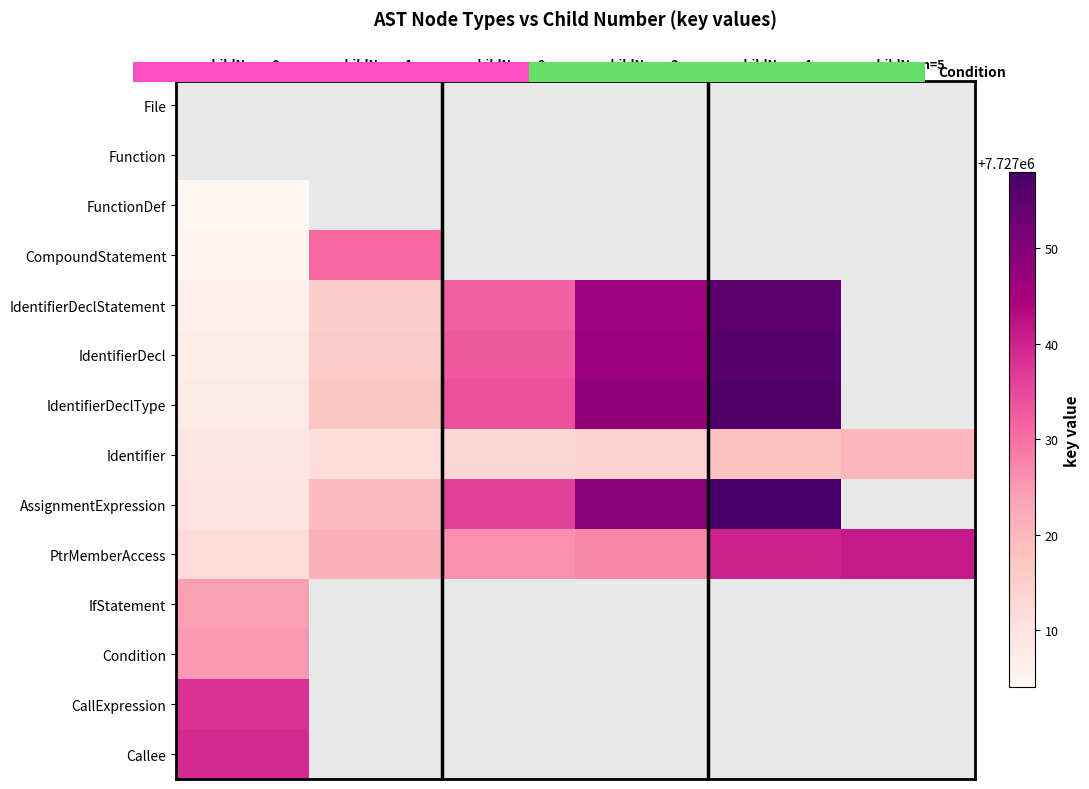

Which has a higher value, childNum=2 or childNum=0?

childNum=0